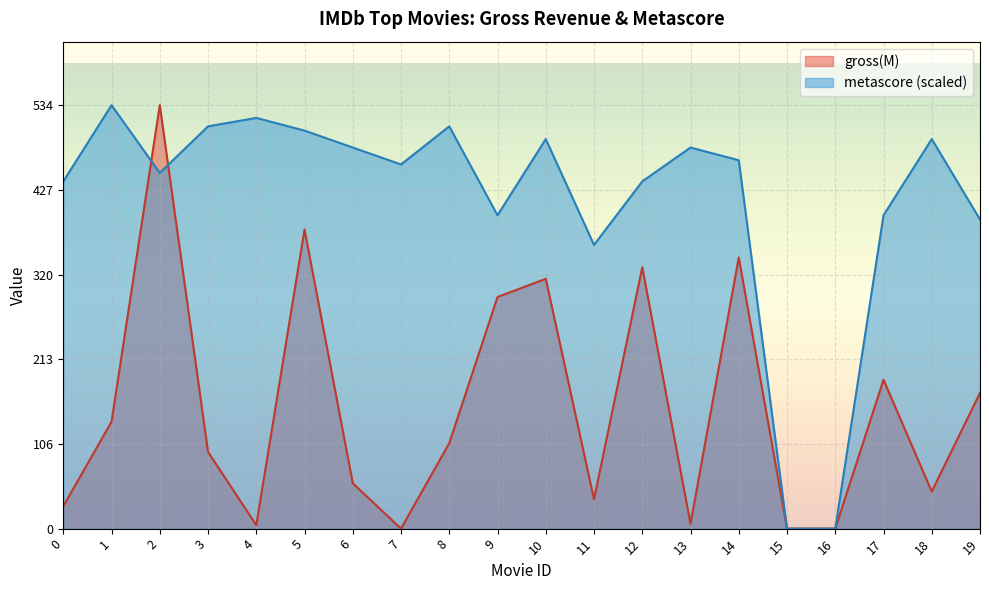

What is the spread (max minus min) of values at 11?

321.3